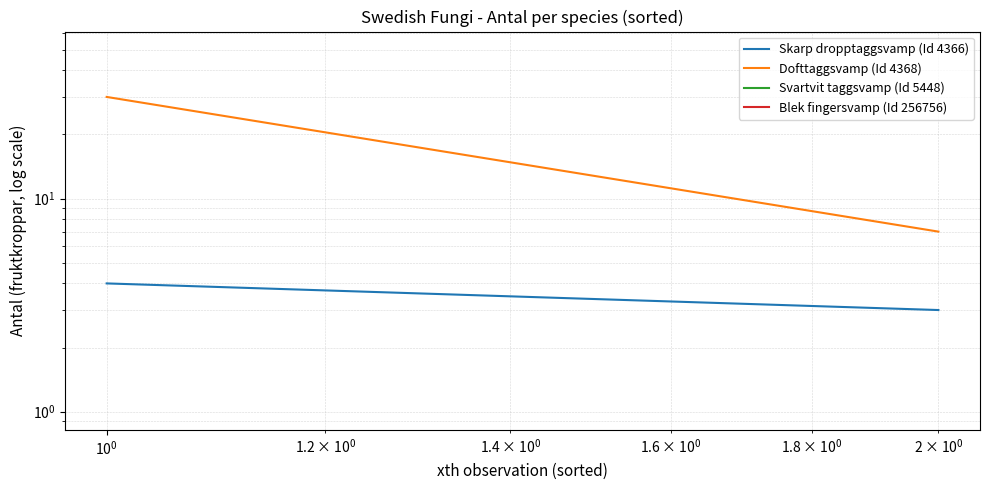

How many distinct data groups are displayed?

2